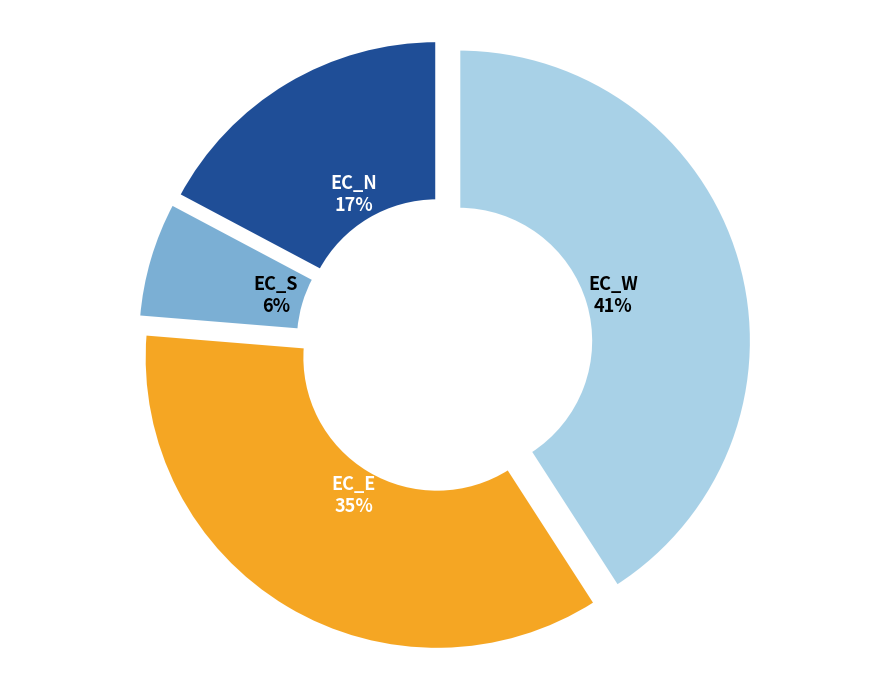

Is EC_S the majority of the pie?

No